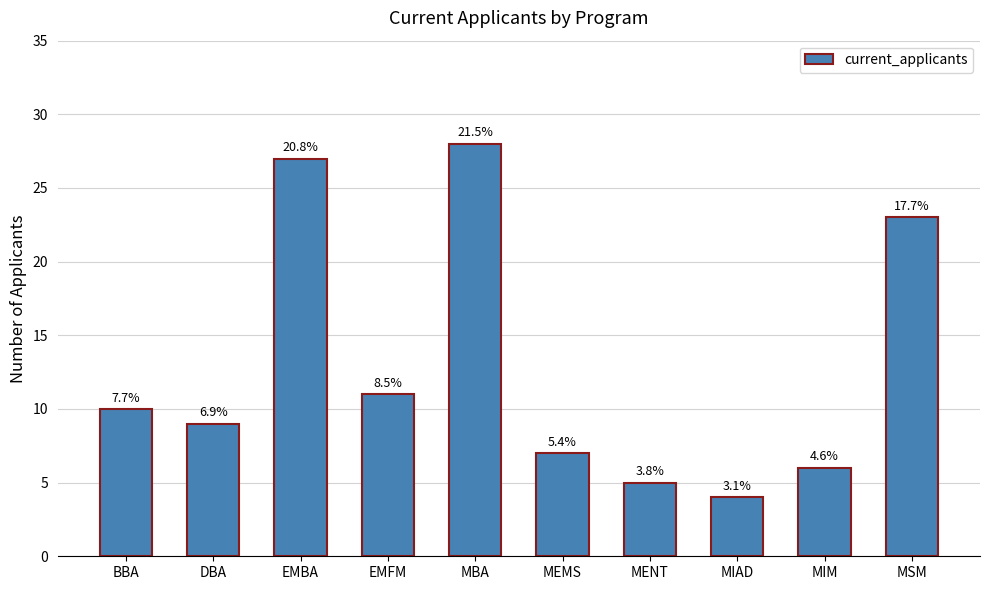

What is the greatest value displayed?

28